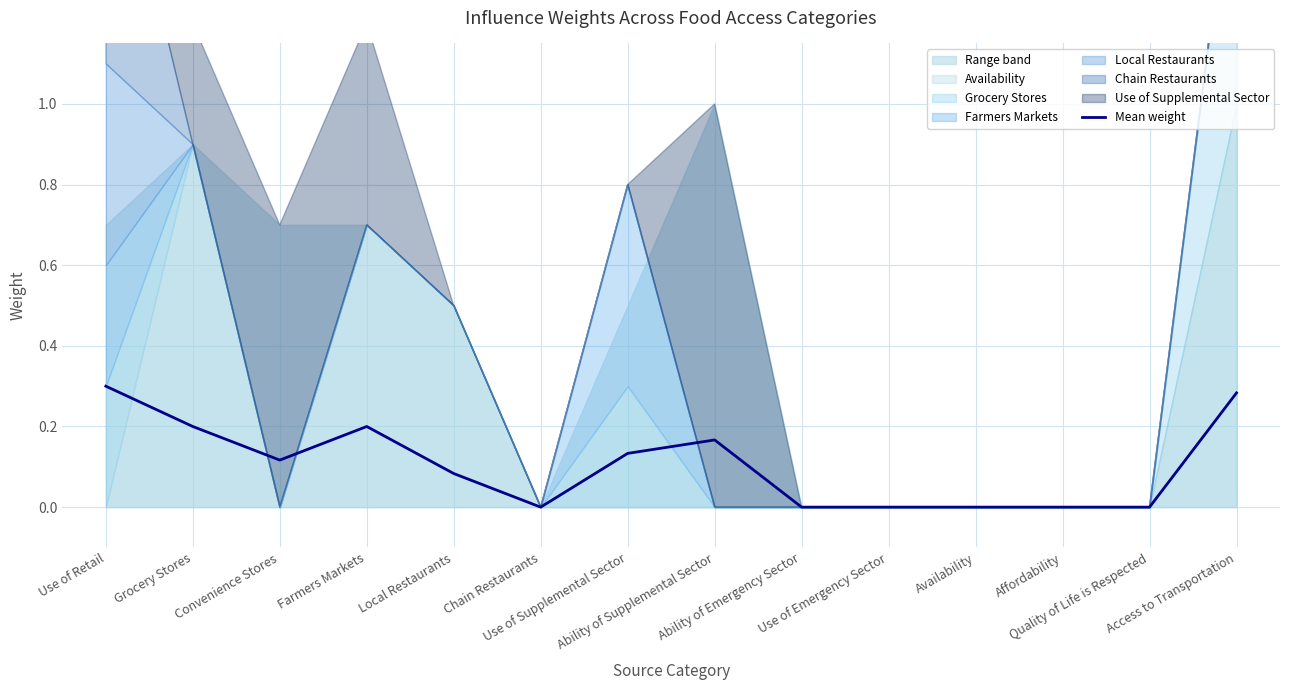

Rank the categories by value from highest to lowest.

Use of Retail, Access to Transportation, Grocery Stores, Farmers Markets, Ability of Supplemental Sector, Use of Supplemental Sector, Convenience Stores, Local Restaurants, Chain Restaurants, Ability of Emergency Sector, Use of Emergency Sector, Availability, Affordability, Quality of Life is Respected